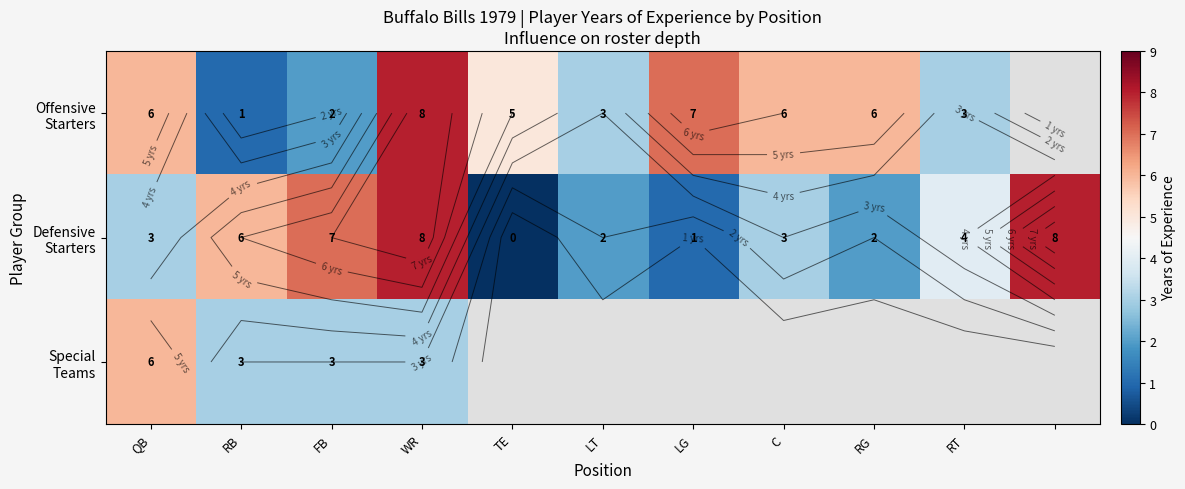

At which category does the chart reach its minimum across all series?

TE